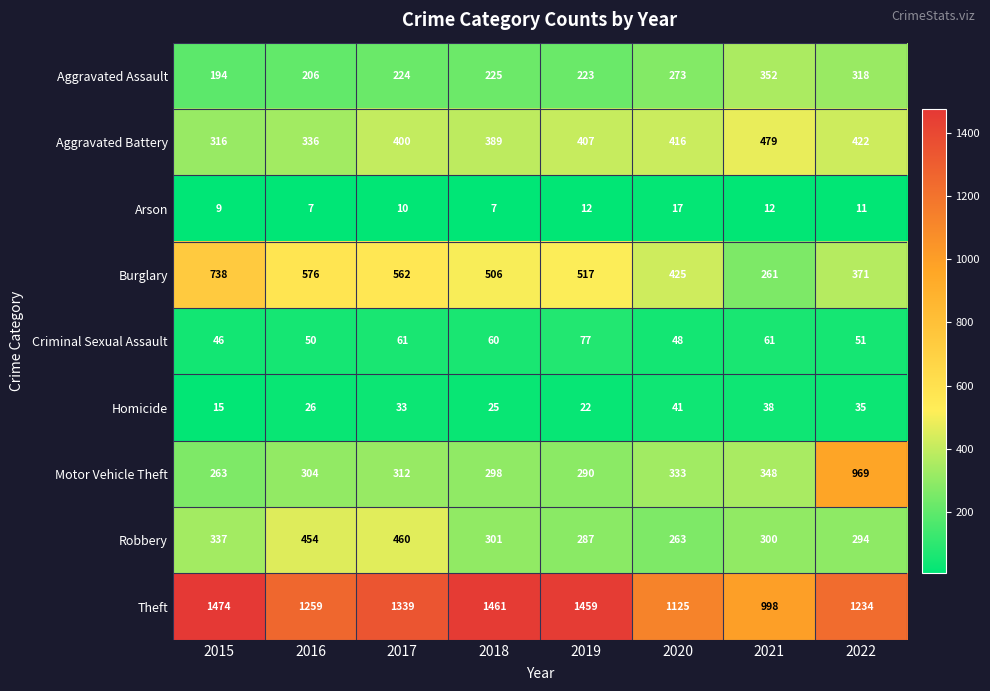

What is the smallest value displayed?

7